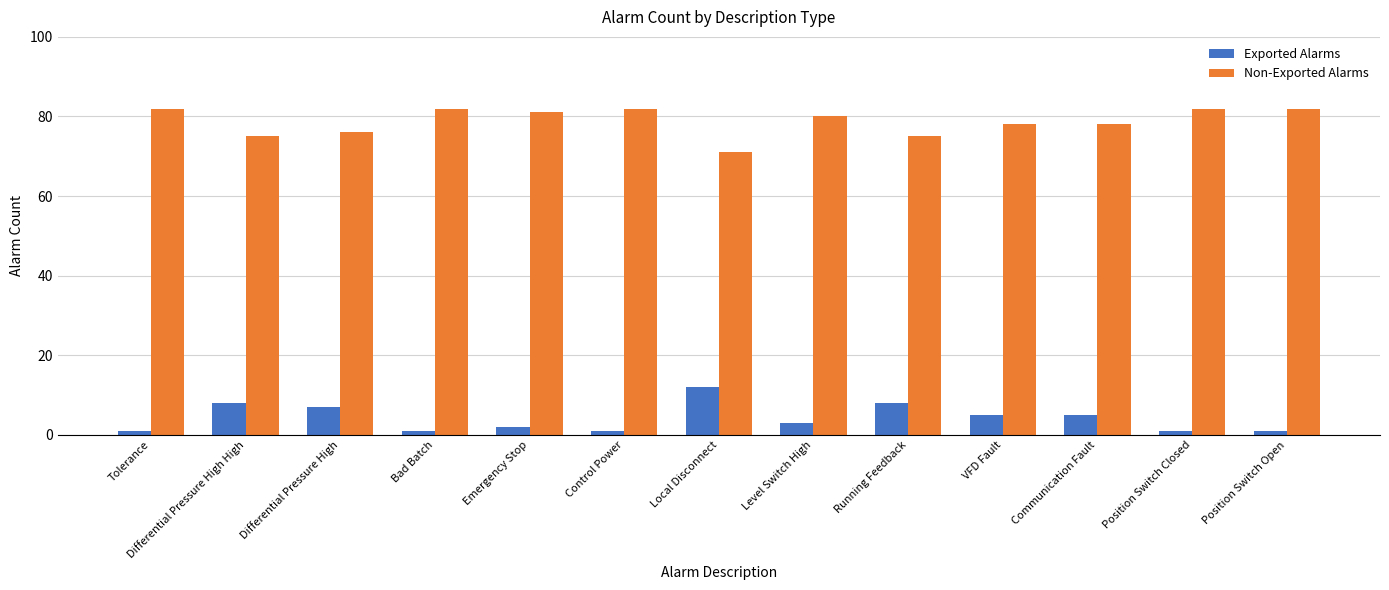

What is the label of the 5th bar from the right?

Running Feedback